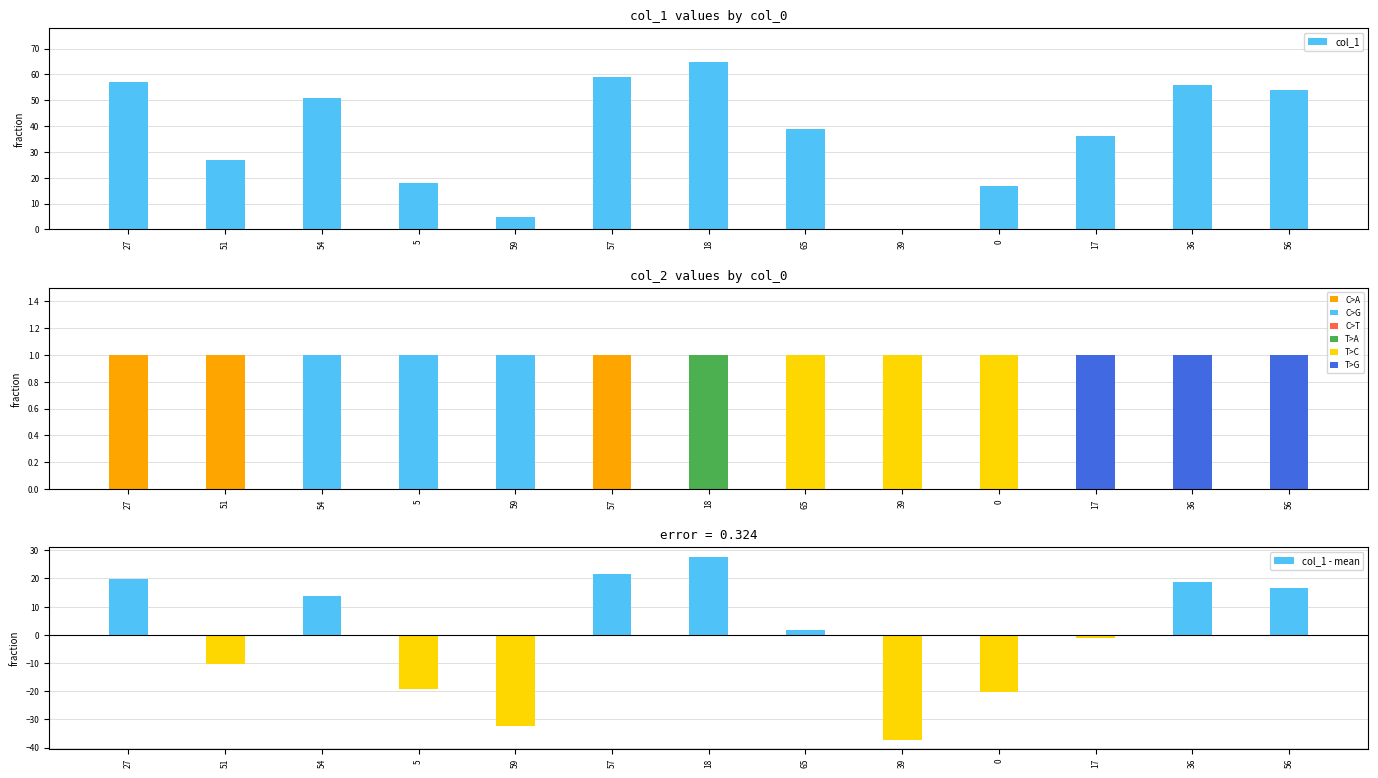

Is it true that col_1 - mean equals 37.1 at 18?

False